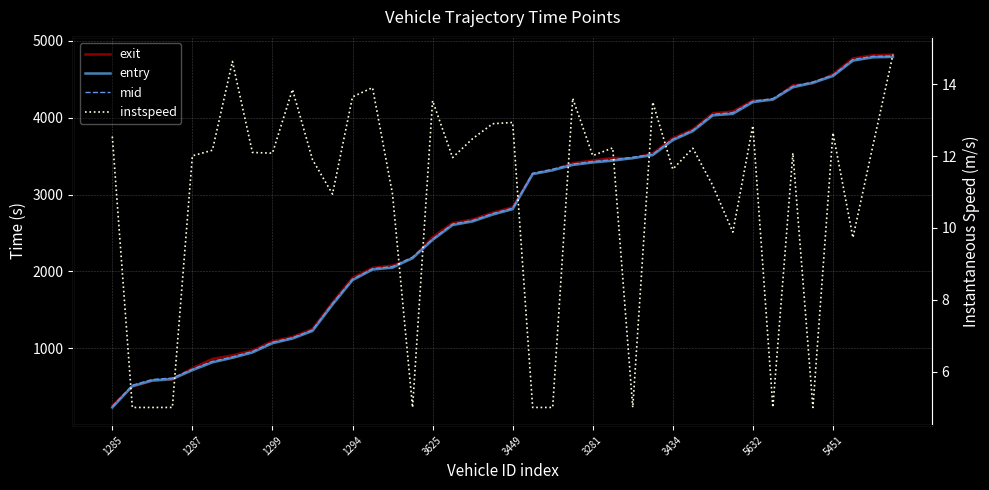

What is the difference between the second highest and second lowest values in the entry series?

4278.0